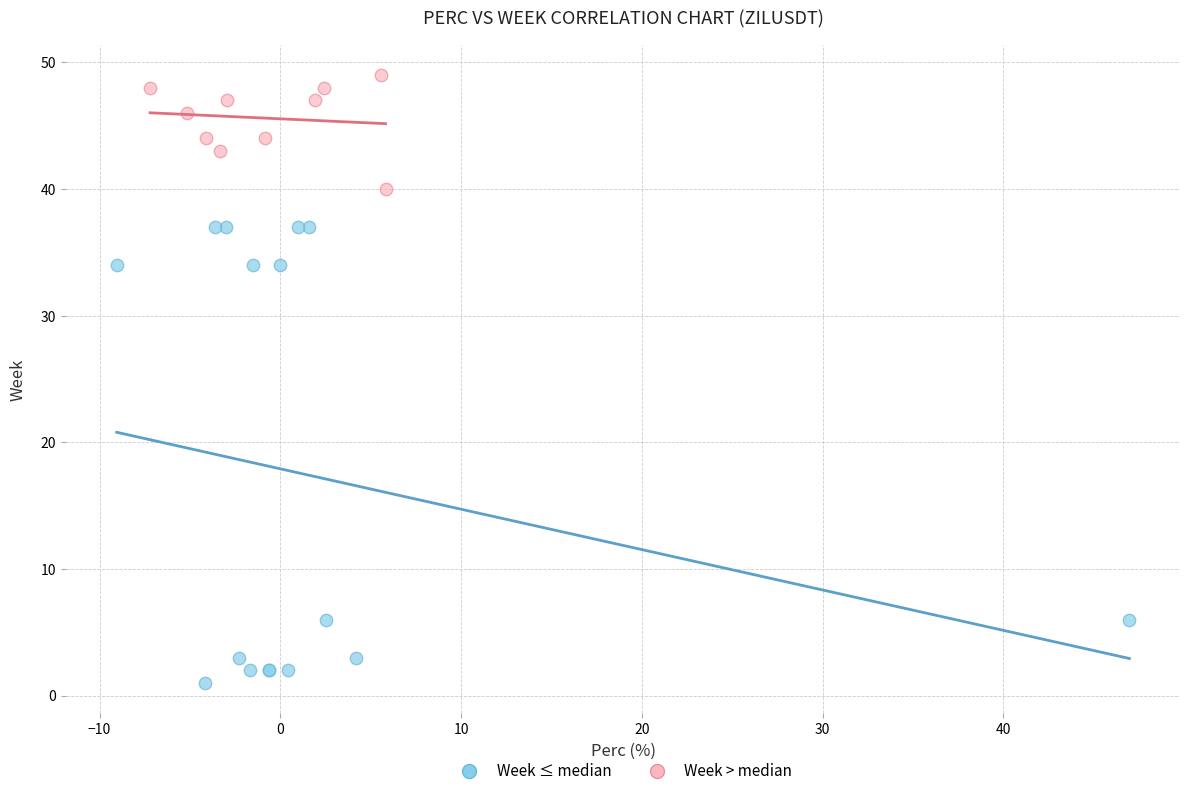

Which series contains the lowest Y value?

Week ≤ median